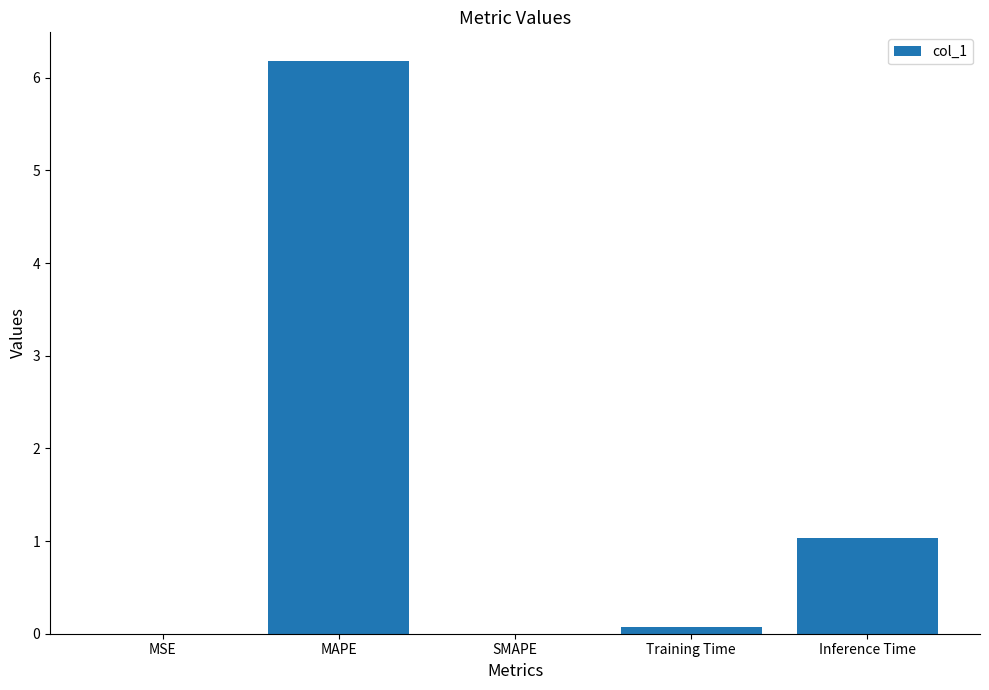

Which label corresponds to the largest value in the chart?

MAPE